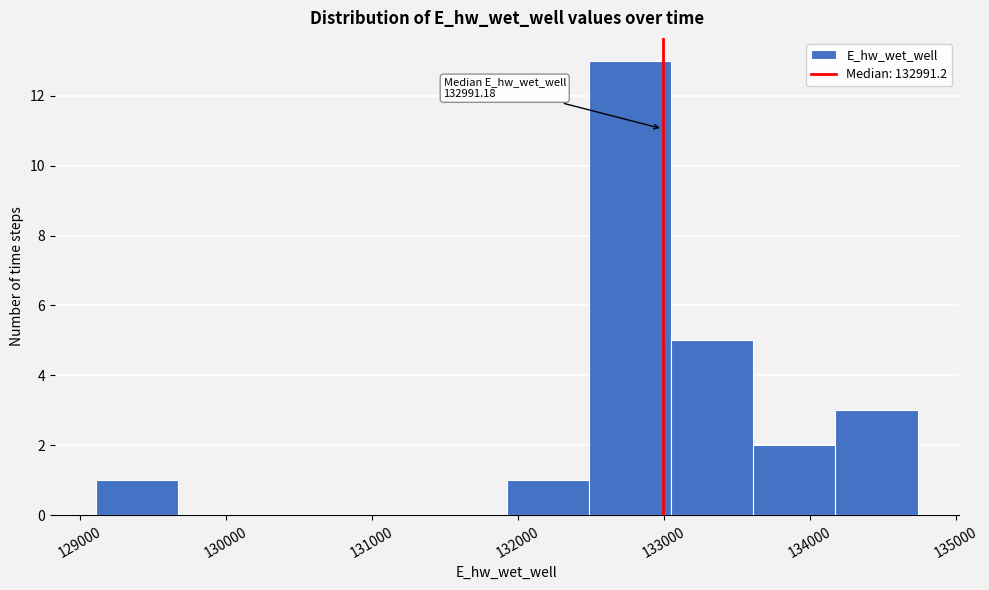

Over which range of the x-axis is the bar tallest?

132500 to 133000